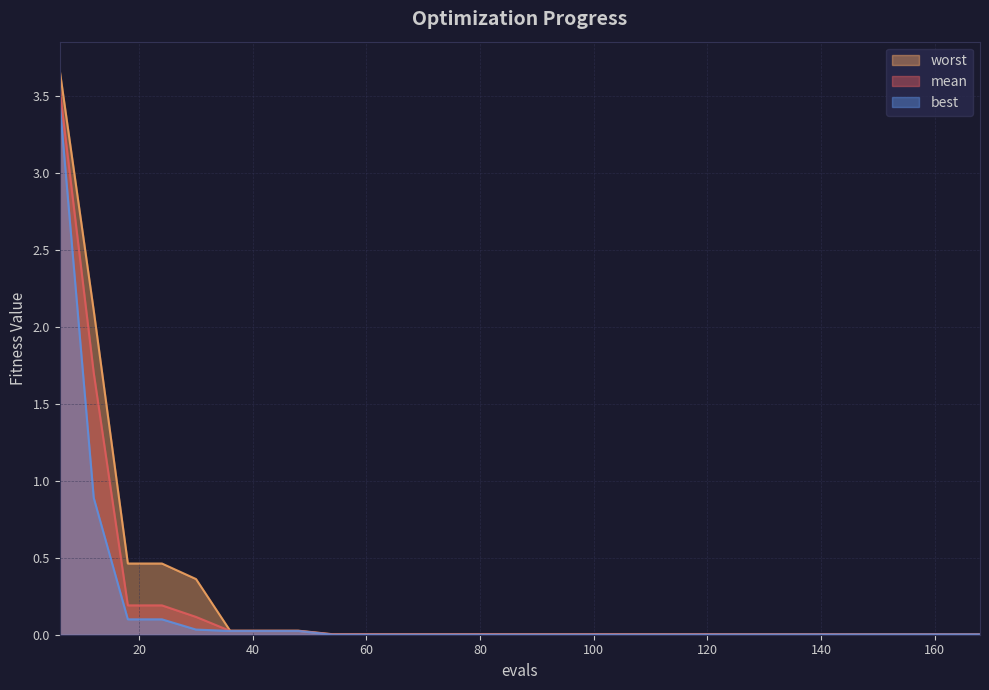

How many lines are shown in the chart?

3